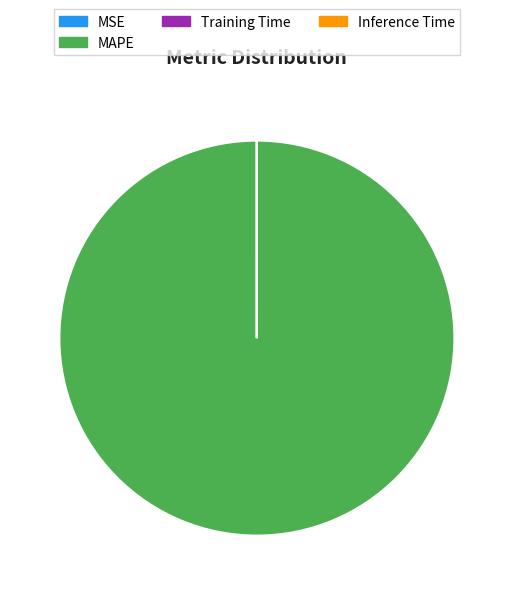

Which slice is the largest?

MAPE